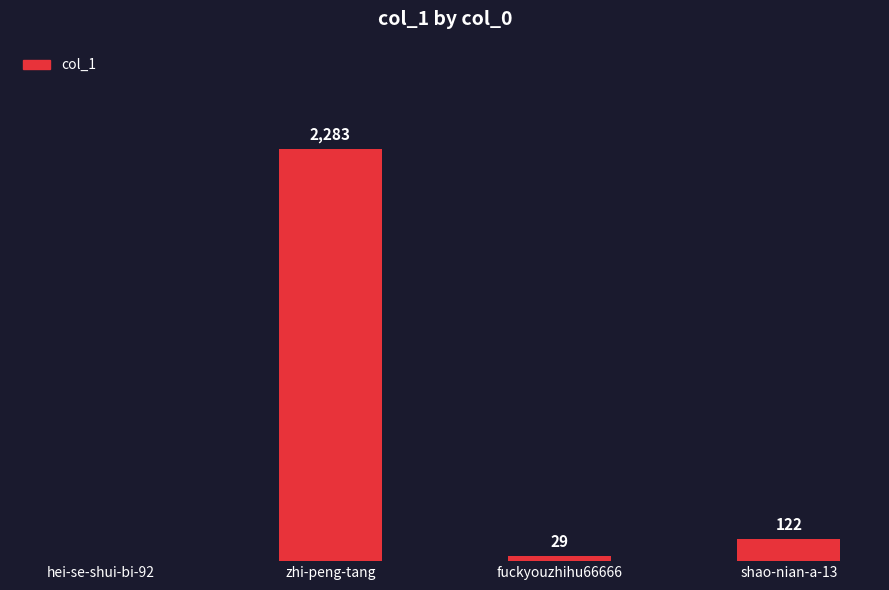

Which has a higher value, fuckyouzhihu66666 or hei-se-shui-bi-92?

fuckyouzhihu66666